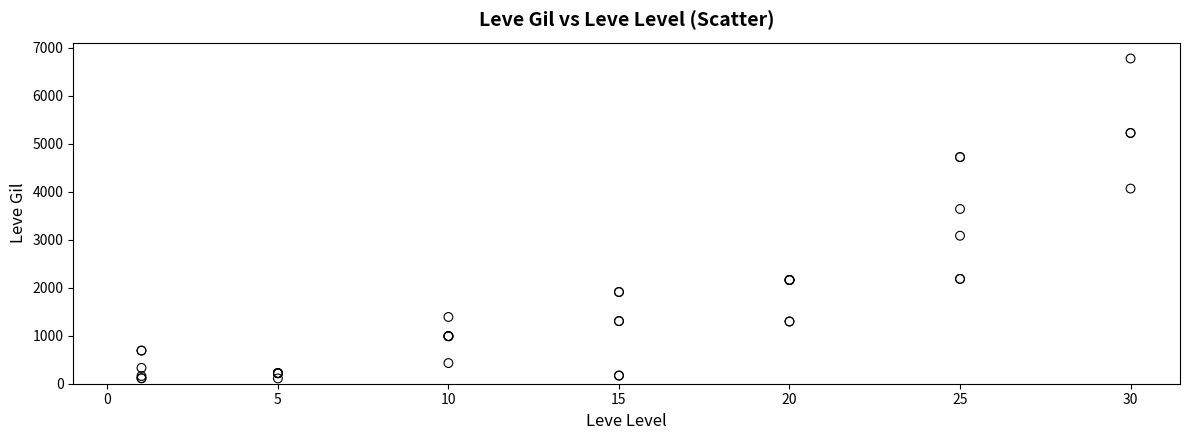

What Y value in the scatter plot is closest to 3441?

3639